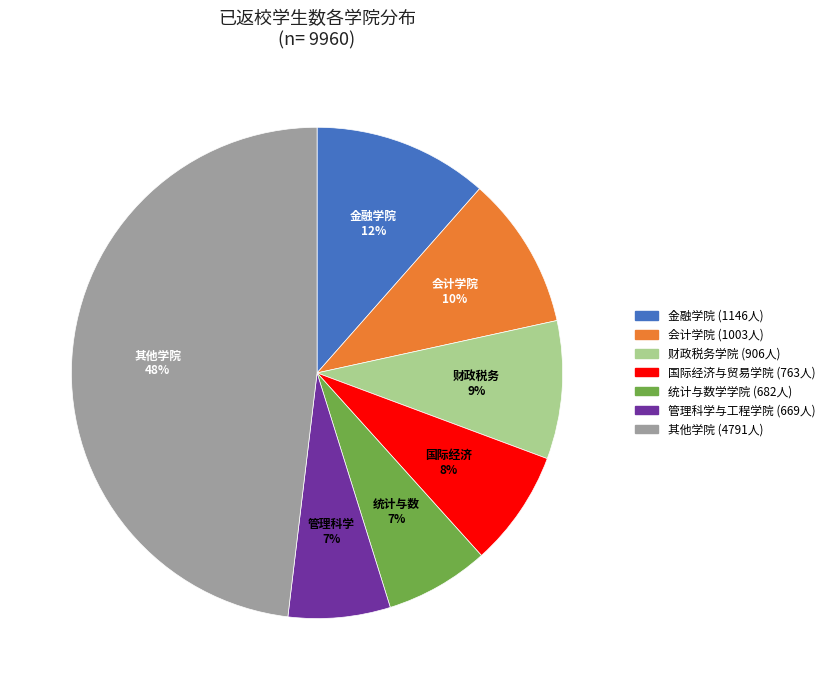

How many slices are in this pie chart?

7